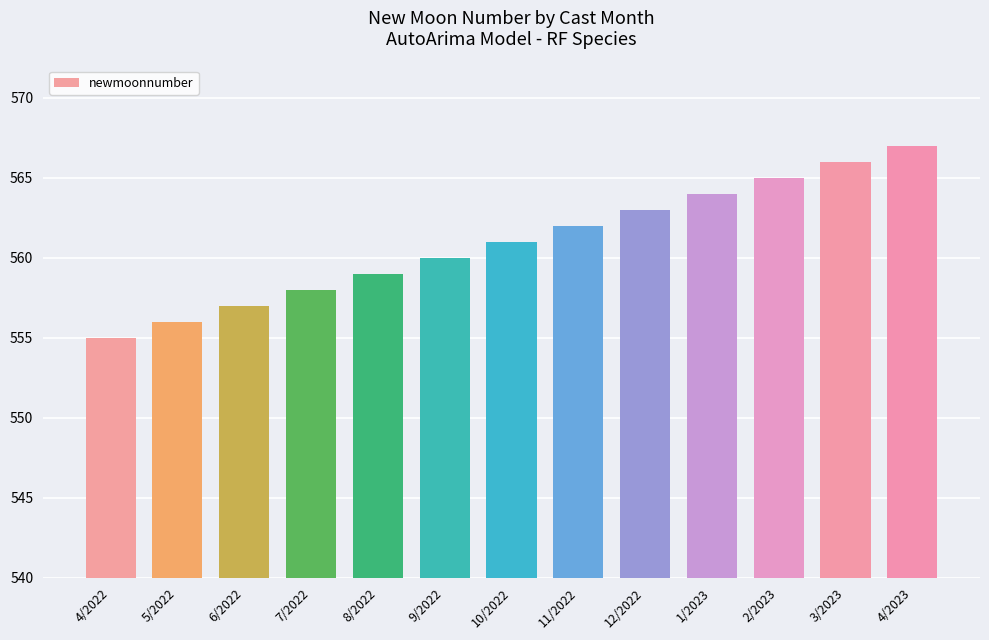

Count the number of data series in this chart.

1